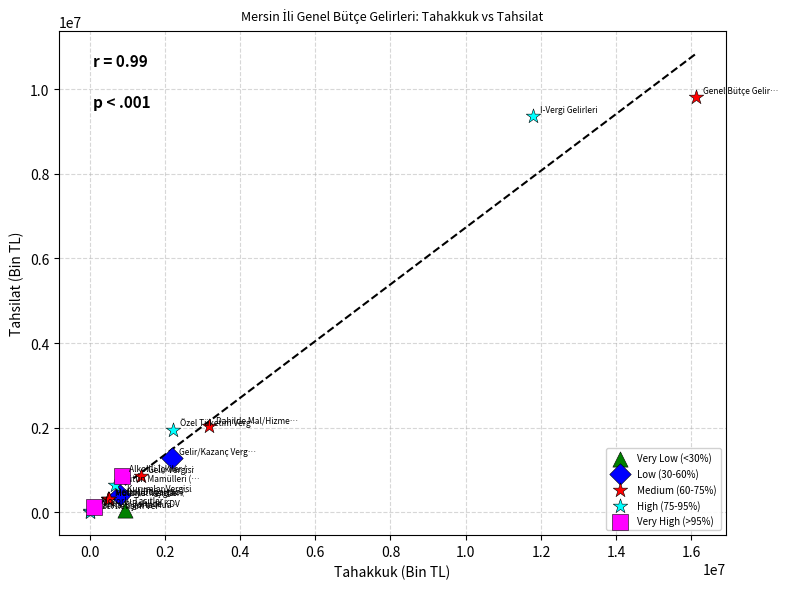

What are all the series names shown in the legend?

Very Low (<30%), Low (30-60%), Medium (60-75%), High (75-95%), Very High (>95%)